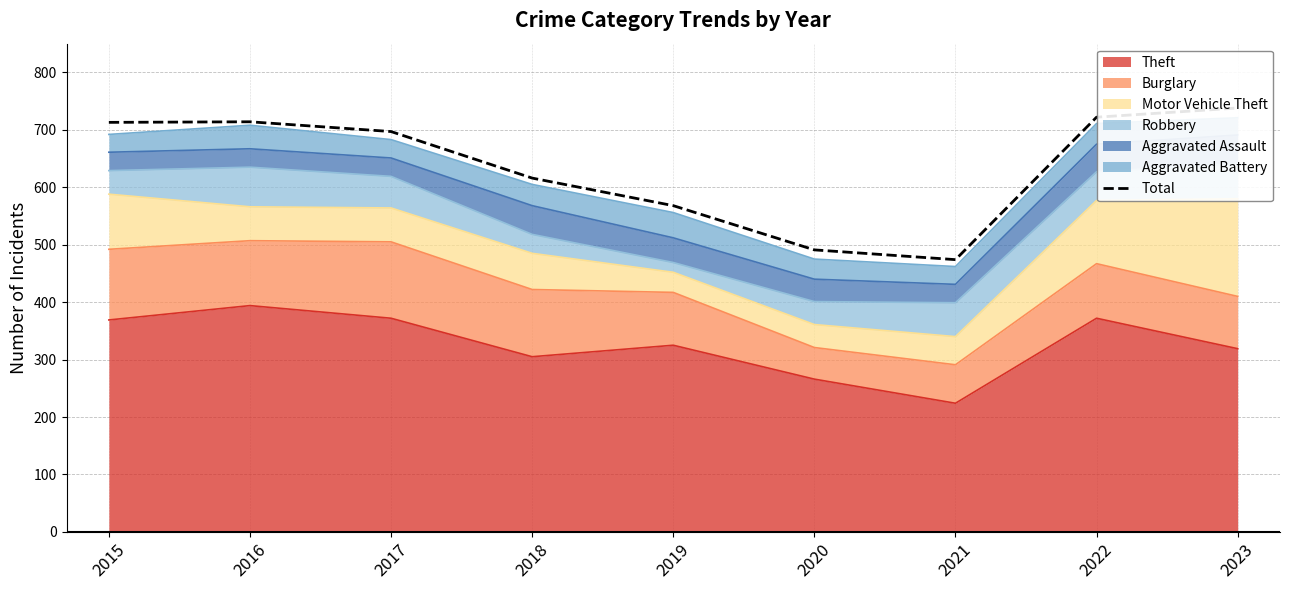

Reading left to right, list all the values displayed in this chart.

713	714	697	616	568	491	474	722	738